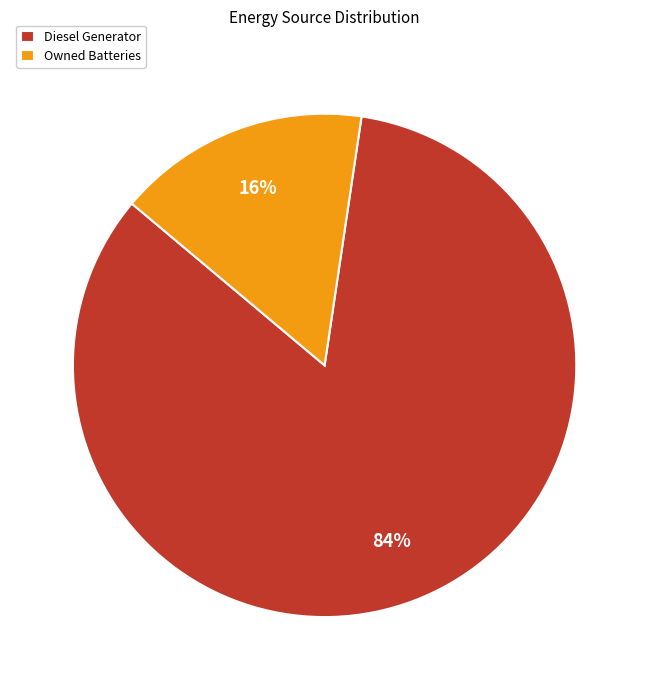

Which slice is the largest?

Diesel Generator